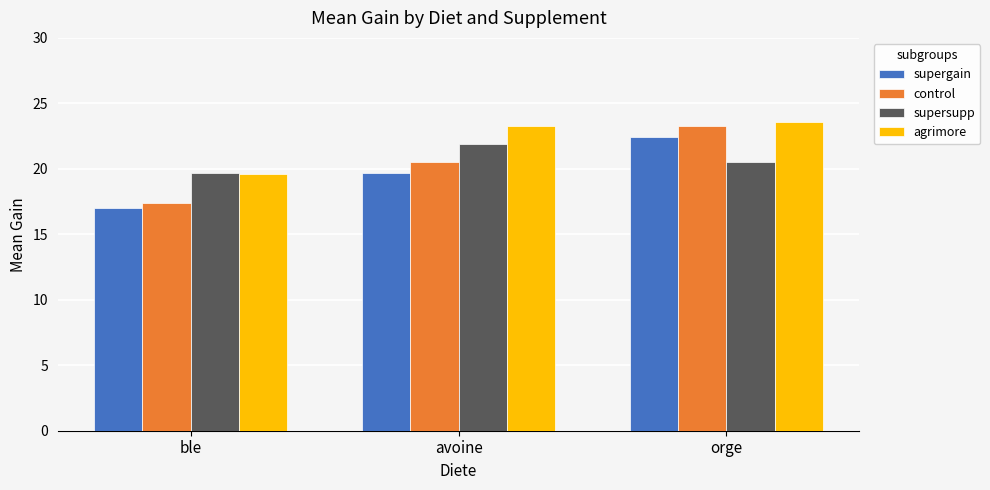

Rank the series by their maximum value, from highest to lowest.

agrimore, control, supergain, supersupp